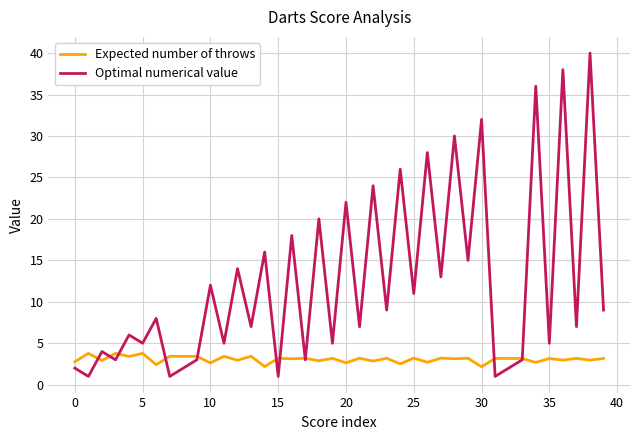

Rank the series by their average value, from lowest to highest.

Expected number of throws, Optimal numerical value